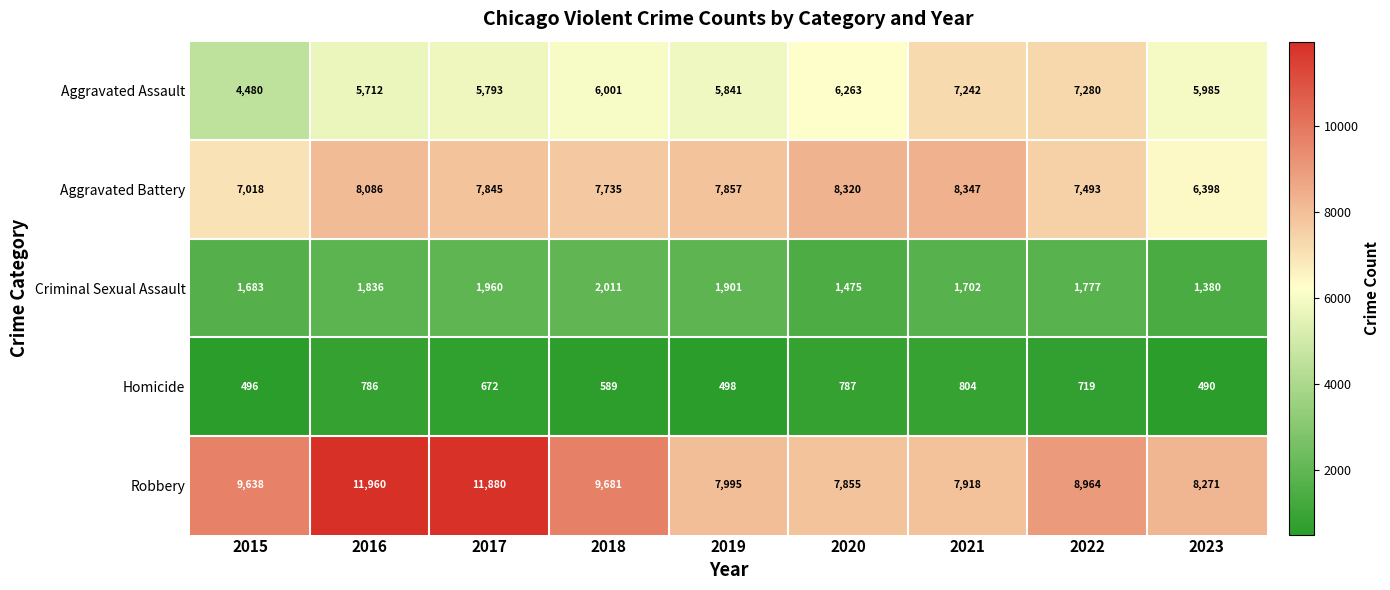

What is the maximum value shown in the chart?

11960